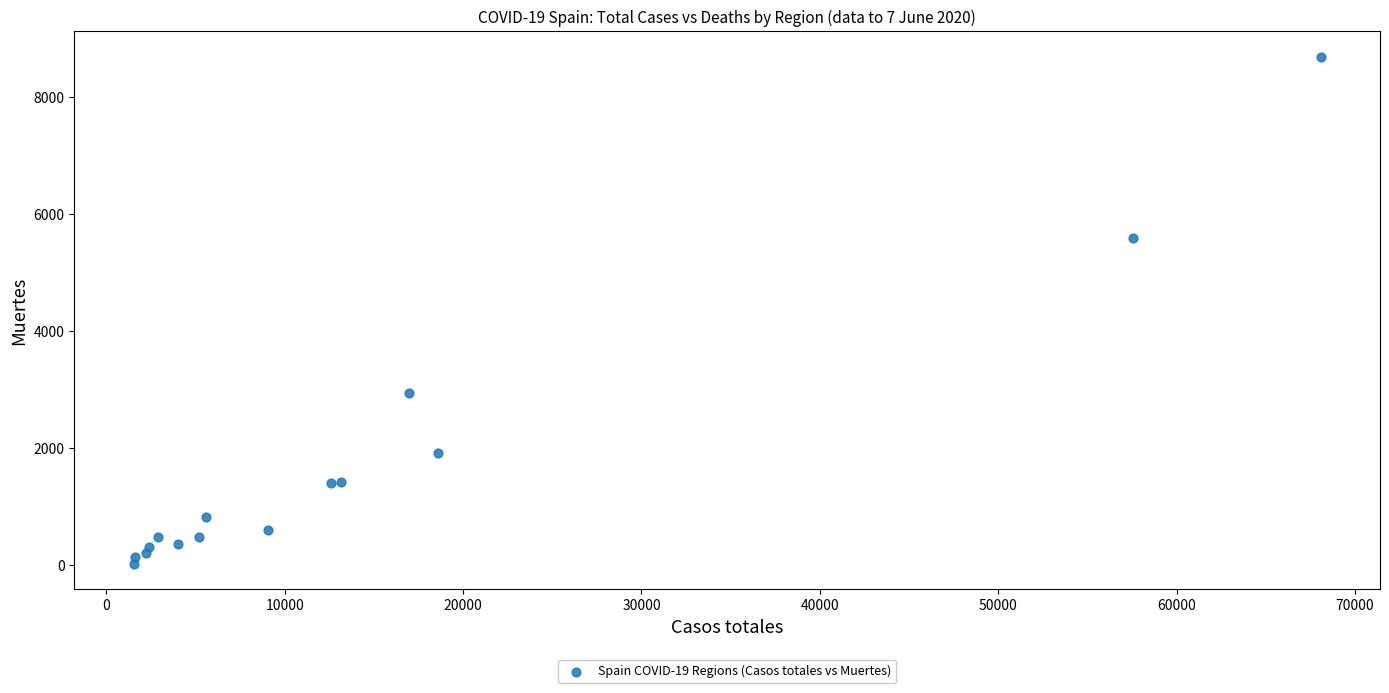

What Y value in the scatter plot is closest to 4360?

5583